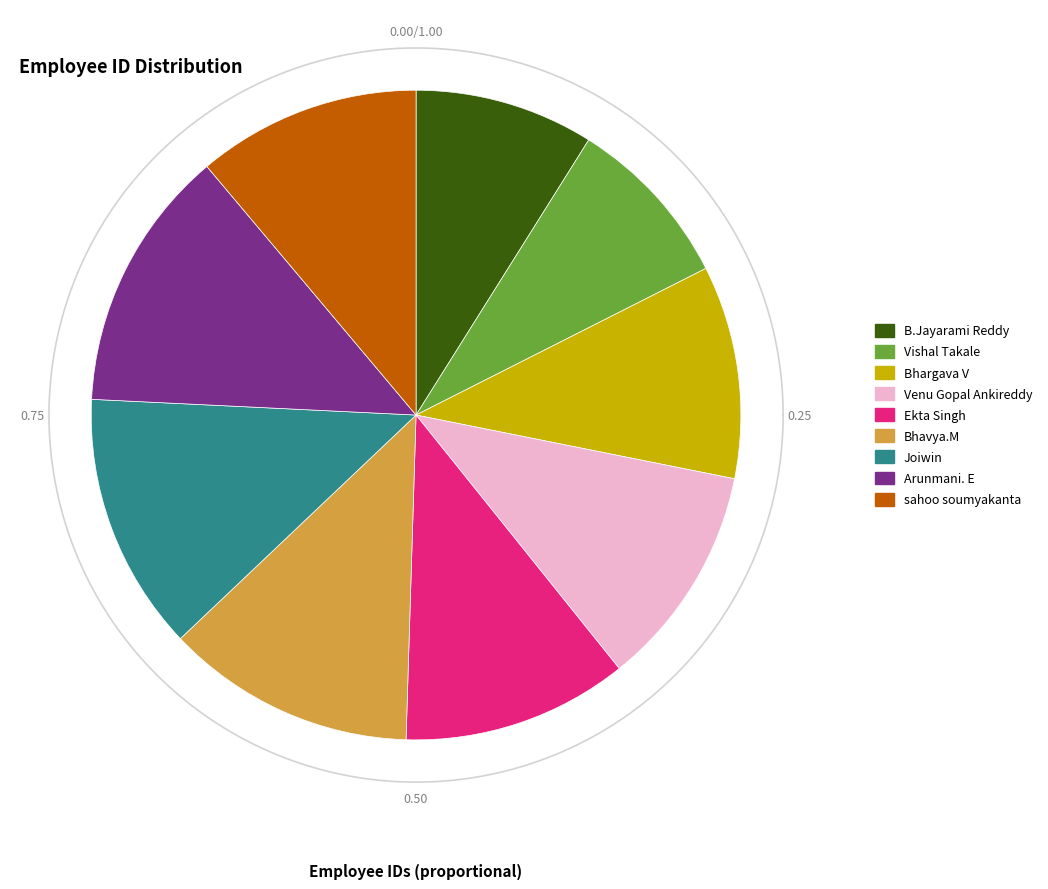

Approximately how many times larger is the value at Joiwin compared to Bhargava V?

1.2